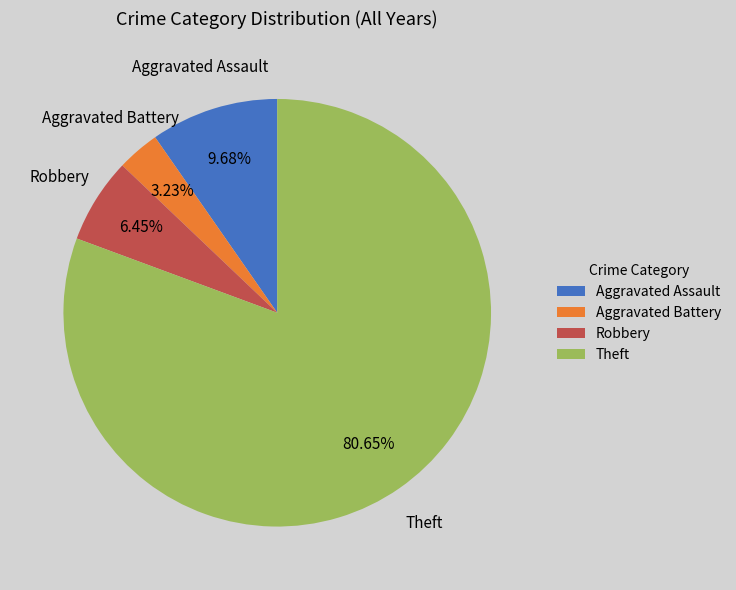

How many slices are in this pie chart?

4